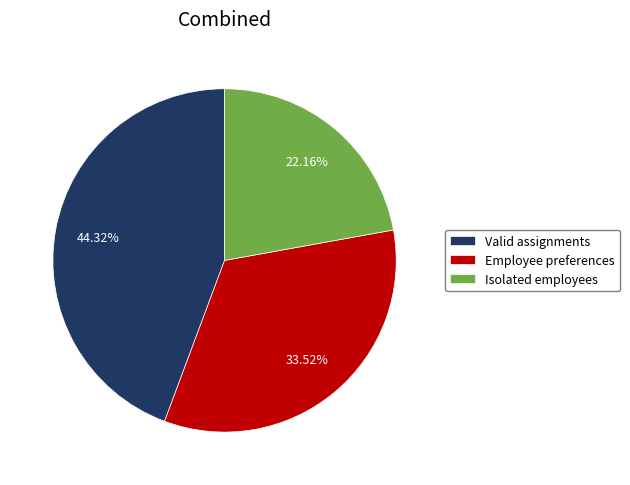

The Valid assignments slice represents 44% of the pie. True or false?

True